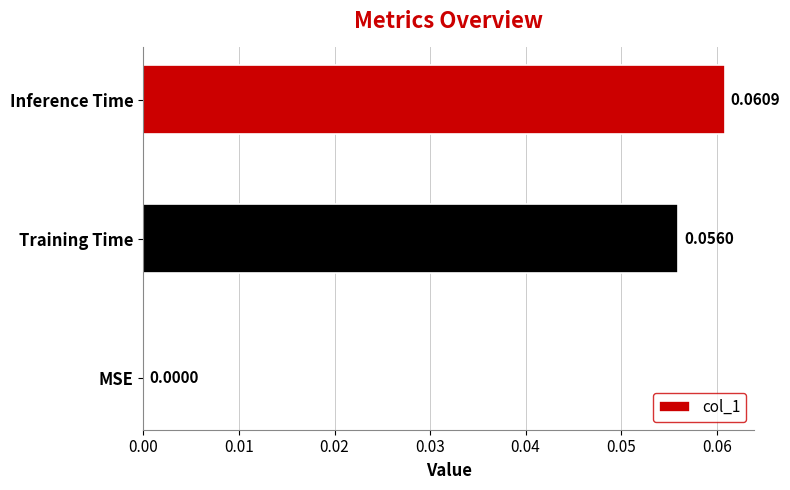

Between Inference Time and MSE, which is larger?

Inference Time